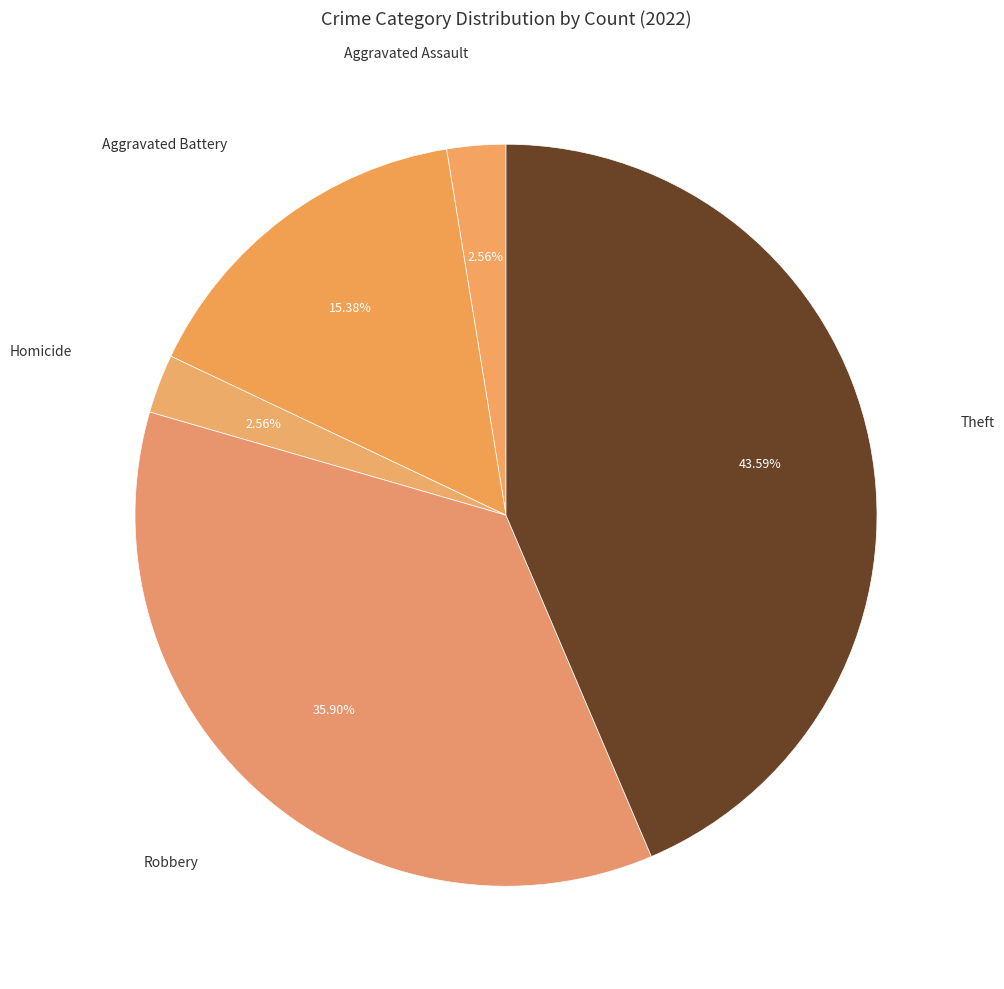

Does Aggravated Battery represent more than half of the total?

No